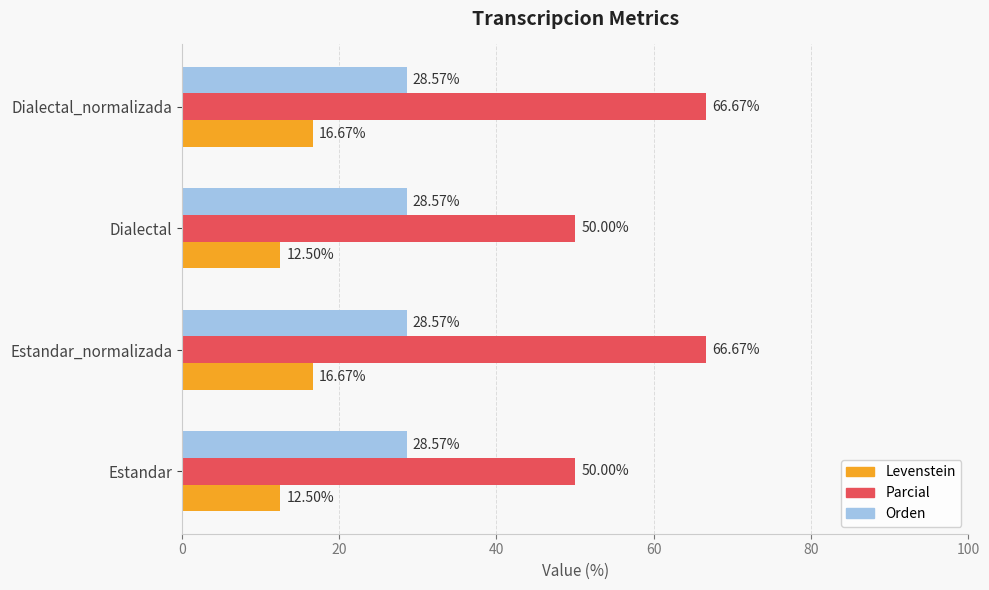

At how many categories does at least one series exceed 17?

4